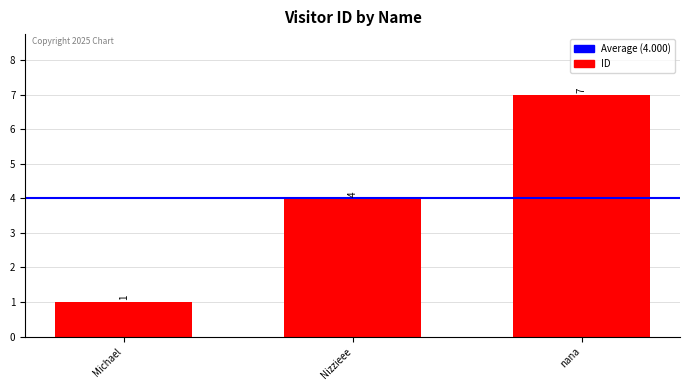

Reading right to left, transcribe all the data shown in this chart.

7	4	1